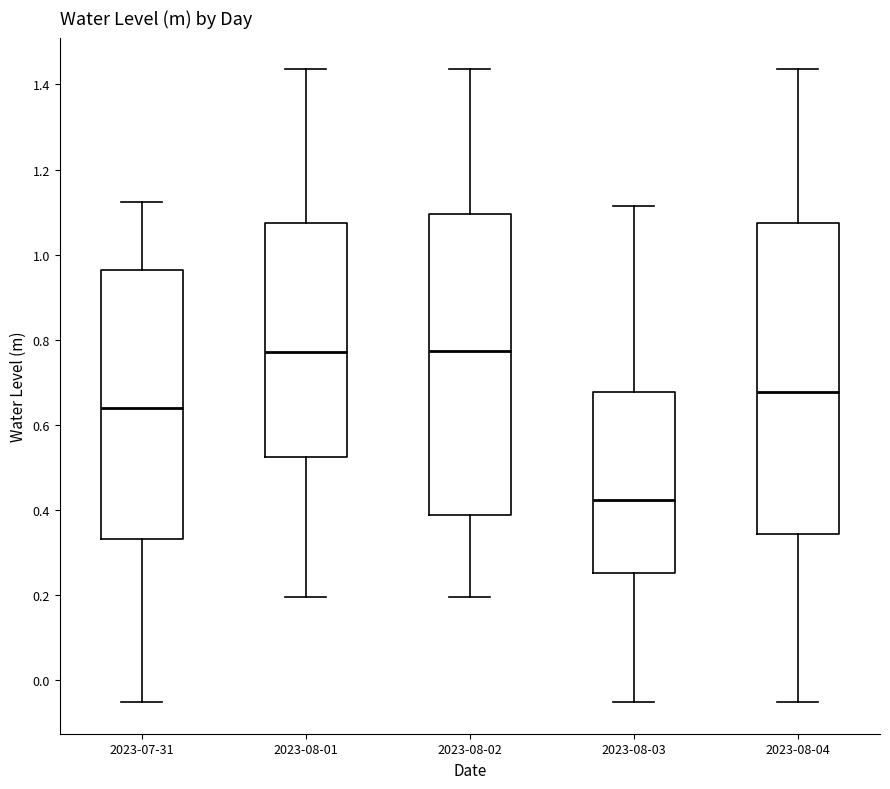

Where does the median line of the box for 2023-08-02 sit on the y-axis? The values are not printed on the chart, so give them approximately, as read against the axis.

0.78